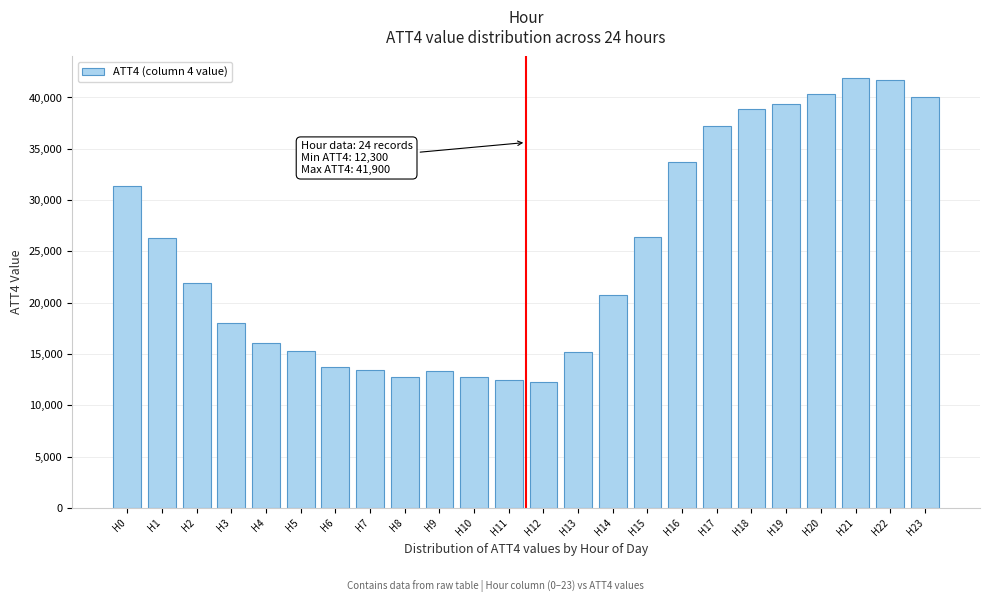

Approximately how many times larger is the value at H9 compared to H1?

0.5